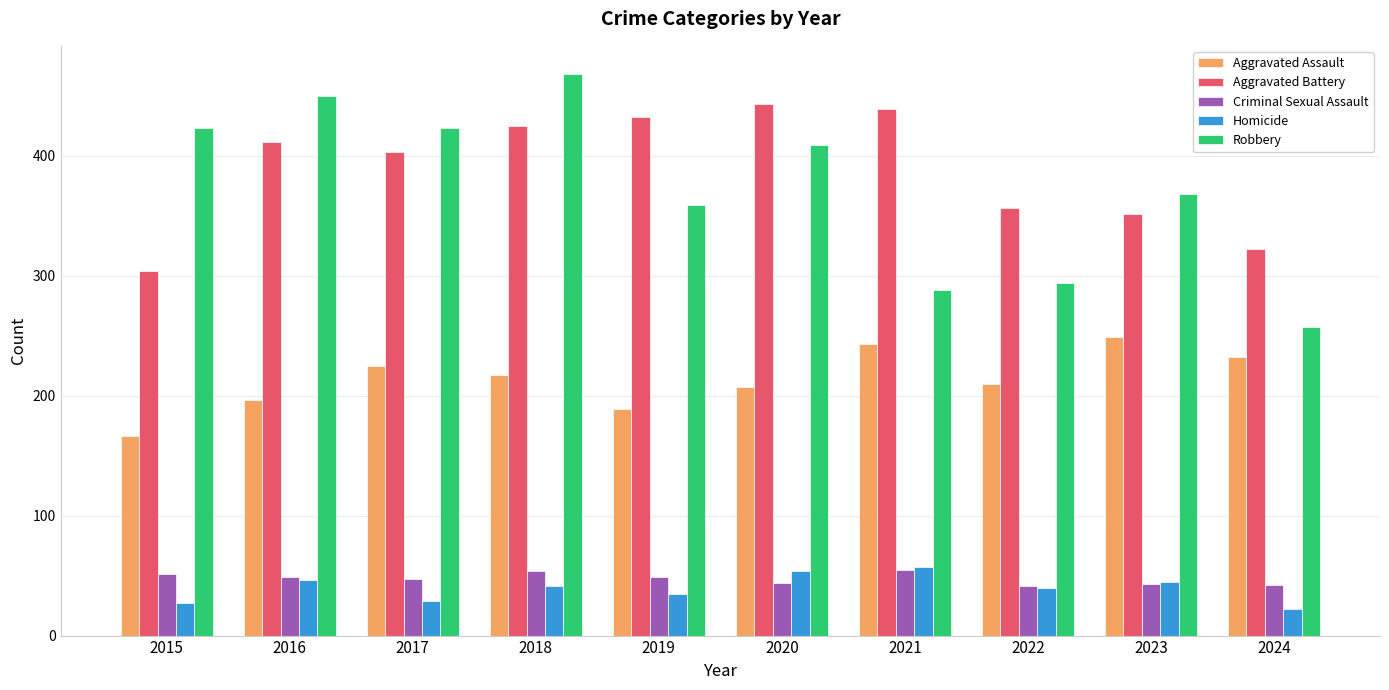

The Aggravated Battery series shows 411 at 2016. True or false?

True